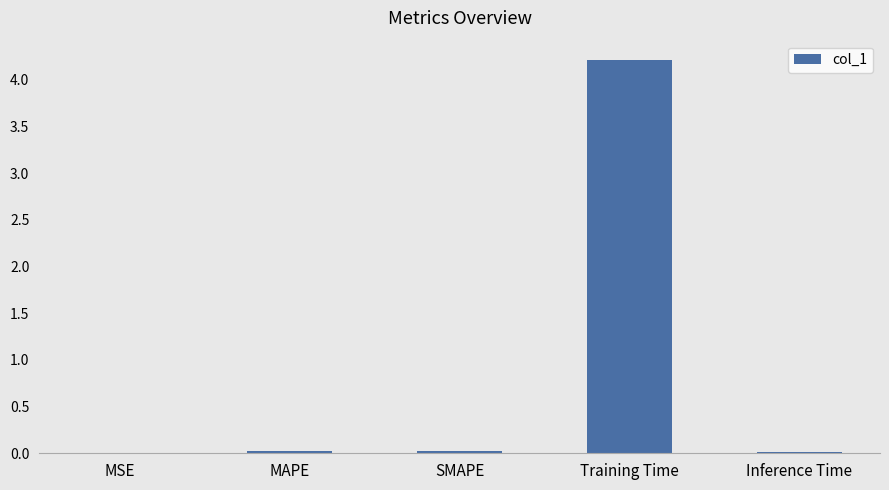

Between SMAPE and Training Time, which is larger?

Training Time